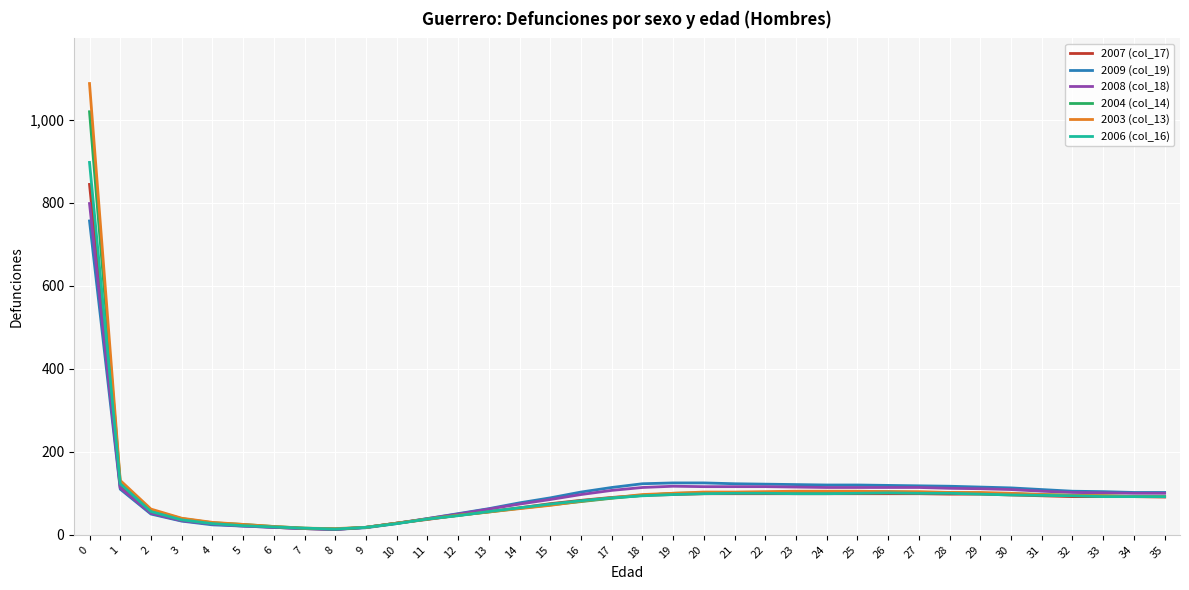

Which series has the widest spread of values?

2003 (col_13)